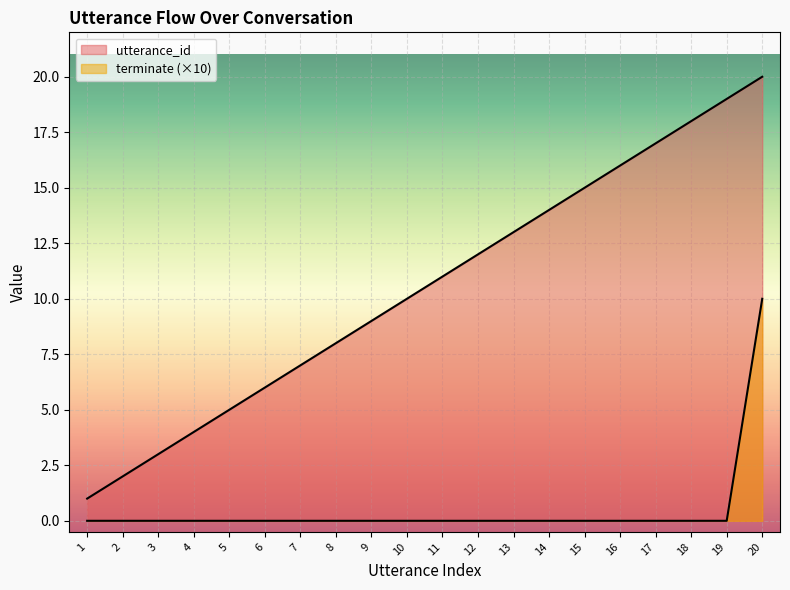

At which label is utterance_id closest to 10?

10